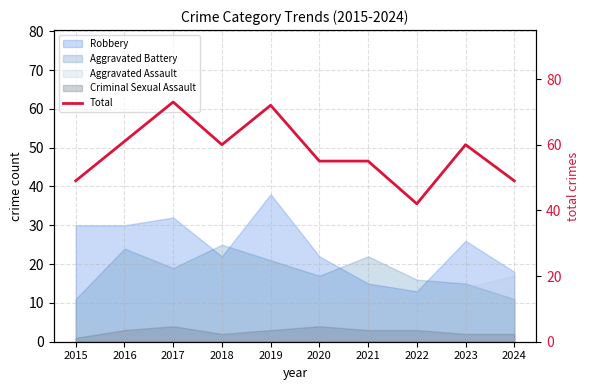

Reading right to left, list all the values displayed in this chart.

49	60	42	55	55	72	60	73	61	49